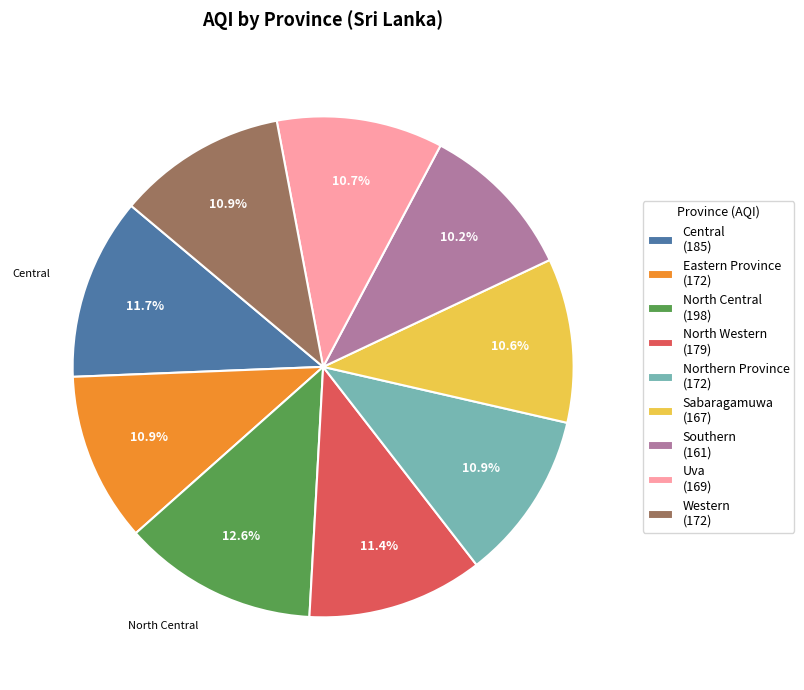

What percentage is NOT represented by North Western?

88.6%